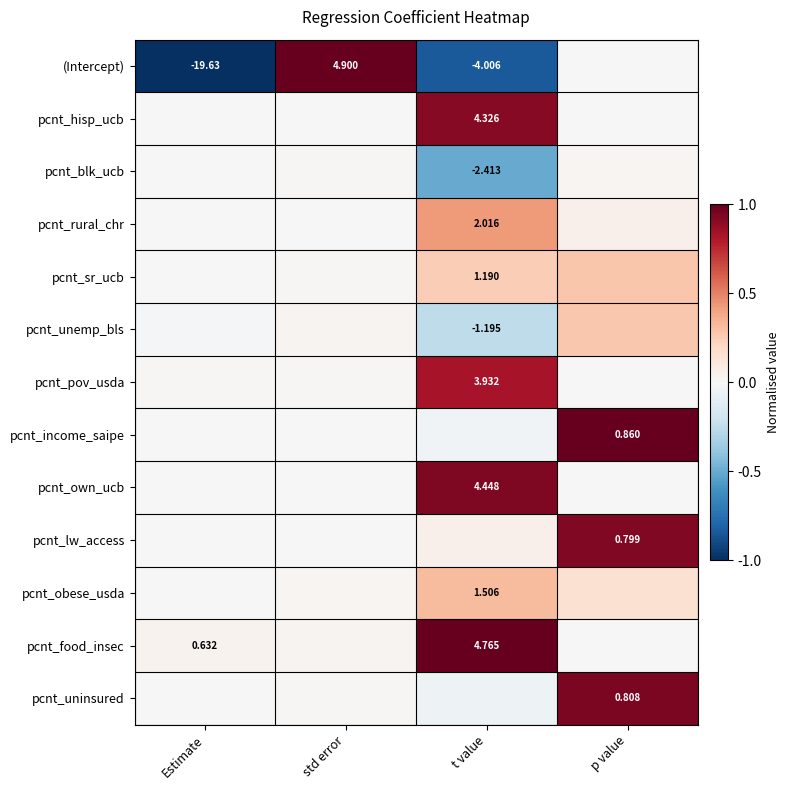

True or false: pcnt_hisp_ucb has a value of 1.5 at t value.

False